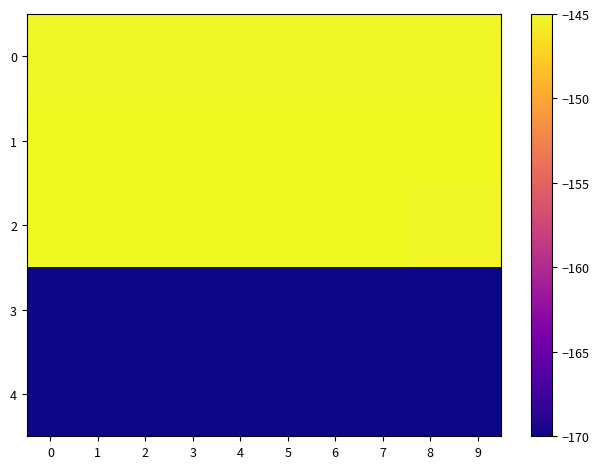

Reading left to right, list all the values displayed in this chart.

0: 0=-145.2	1=-145.2	2=-145.2	3=-145.2	4=-145.2	5=-145.2	6=-145.2	7=-145.2	8=-145.2	9=-145.2
1: 0=-145.0	1=-145.0	2=-145.0	3=-145.0	4=-145.0	5=-145.0	6=-145.0	7=-145.0	8=-145.0	9=-145.0
2: 0=-145.0	1=-145.1	2=-145.1	3=-145.1	4=-145.1	5=-145.1	6=-145.1	7=-145.1	8=-145.2	9=-145.2
3: 0=-170.0	1=-170.0	2=-170.0	3=-170.0	4=-170.0	5=-170.0	6=-170.0	7=-170.0	8=-170.0	9=-170.0
4: 0=-169.9	1=-169.9	2=-169.9	3=-169.9	4=-169.9	5=-169.9	6=-169.9	7=-169.9	8=-169.9	9=-169.9